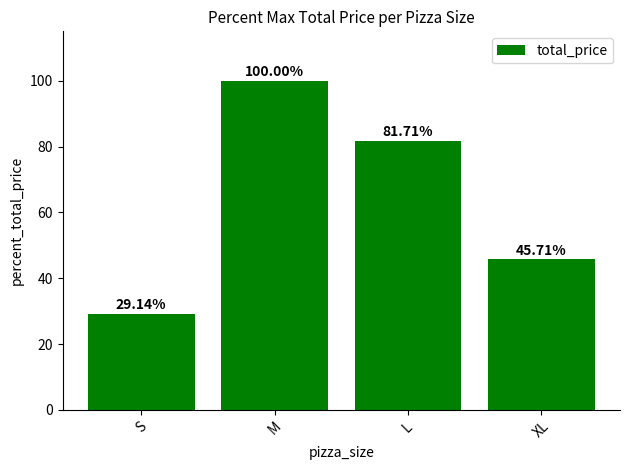

Reading right to left, what are all the values shown in this chart?

XL=45.7	L=81.7	M=100.0	S=29.1